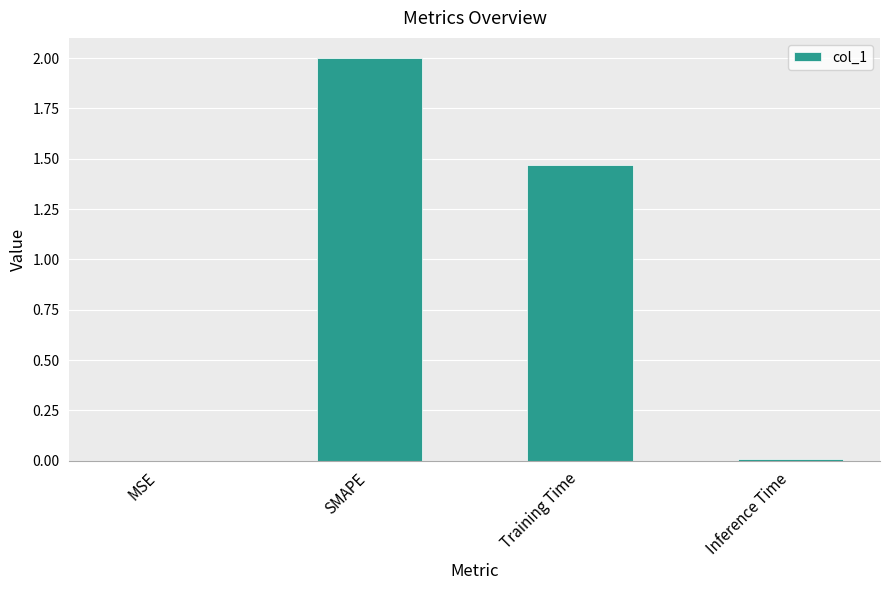

Read the value at SMAPE.

2.0